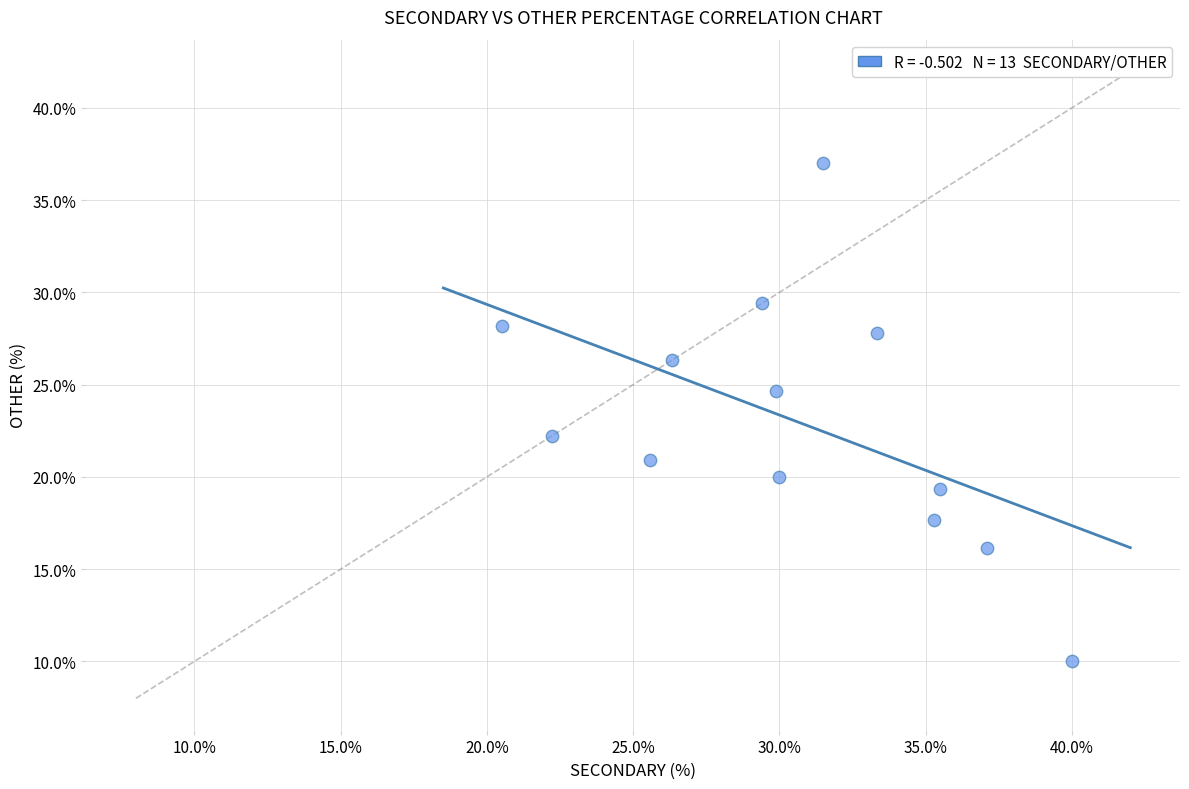

What is the range of Y values (max minus min)?

27.0